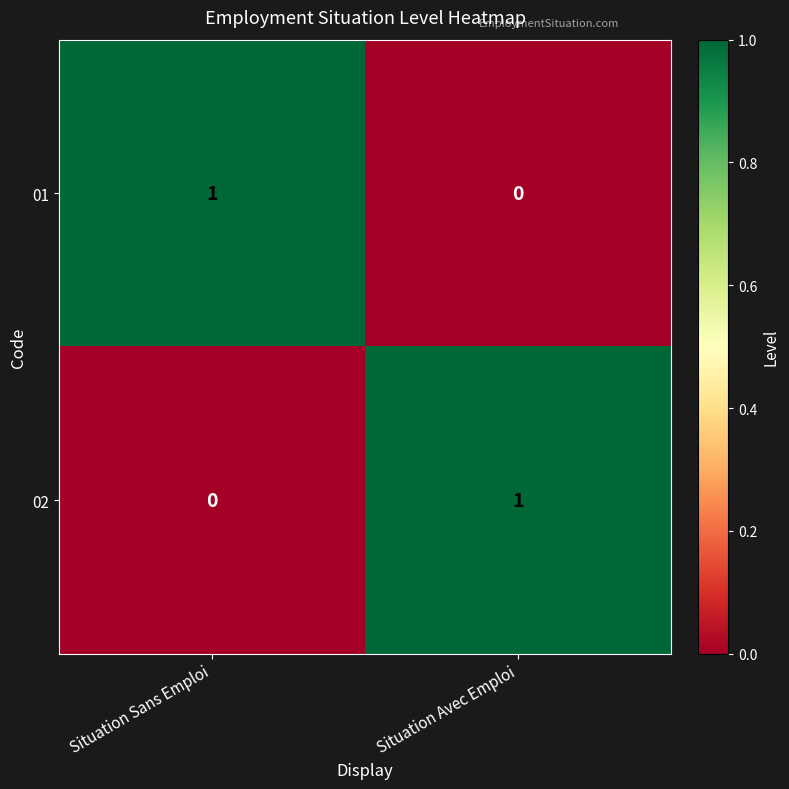

List the labels in order of 02 value, smallest first.

Situation Sans Emploi, Situation Avec Emploi